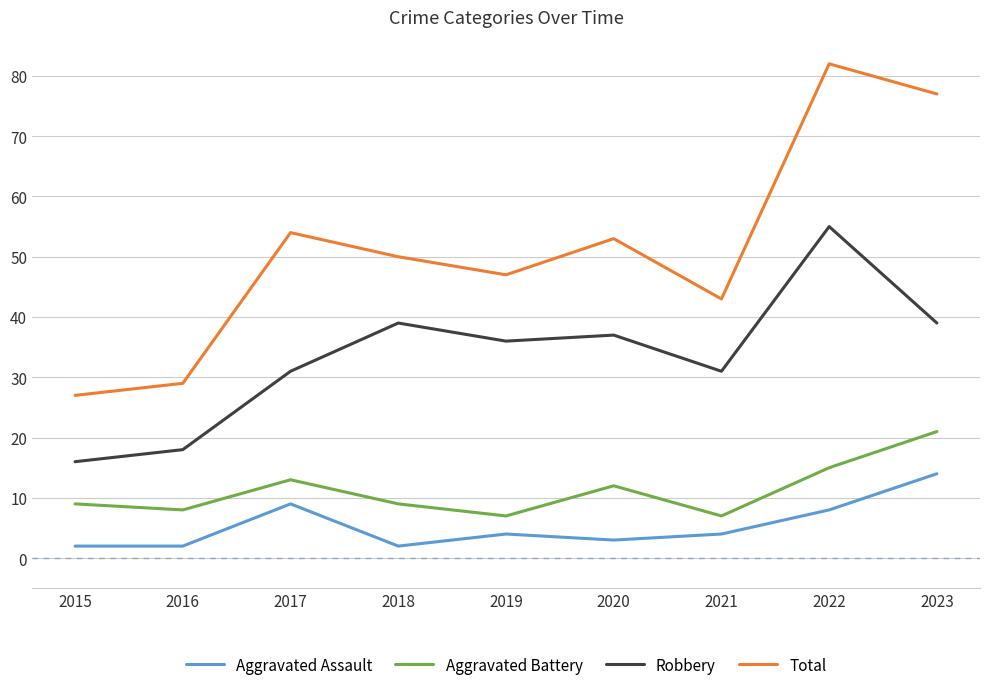

What is the difference between the maximum and minimum values in the Aggravated Assault series?

12